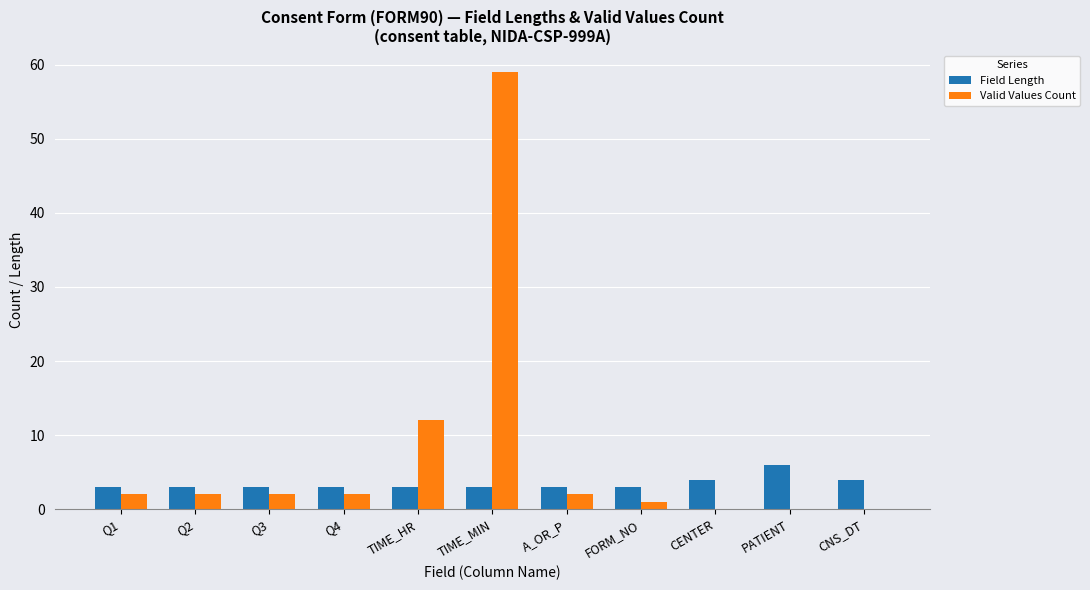

Reading left to right, list all the values displayed in this chart.

Field Length: Q1=3	Q2=3	Q3=3	Q4=3	TIME_HR=3	TIME_MIN=3	A_OR_P=3	FORM_NO=3	CENTER=4	PATIENT=6	CNS_DT=4
Valid Values Count: Q1=2	Q2=2	Q3=2	Q4=2	TIME_HR=12	TIME_MIN=59	A_OR_P=2	FORM_NO=1	CENTER=0	PATIENT=0	CNS_DT=0